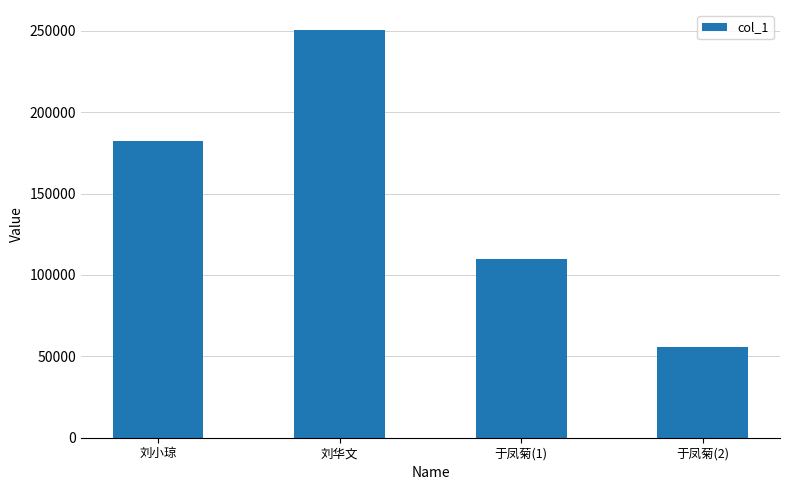

Rank the categories by value from highest to lowest.

刘华文, 刘小琼, 于凤菊(1), 于凤菊(2)